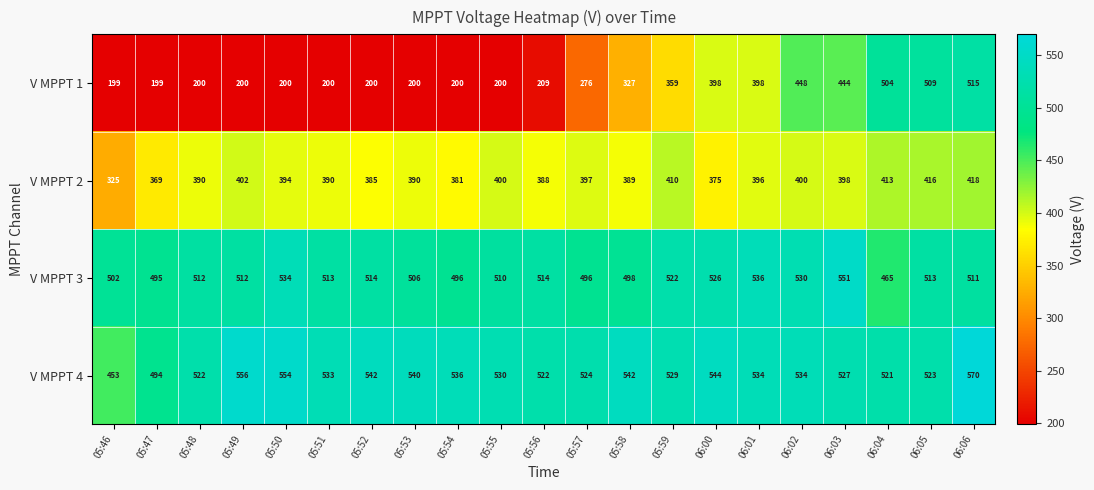

Is it true that V MPPT 2 equals 398 at 06:03?

True